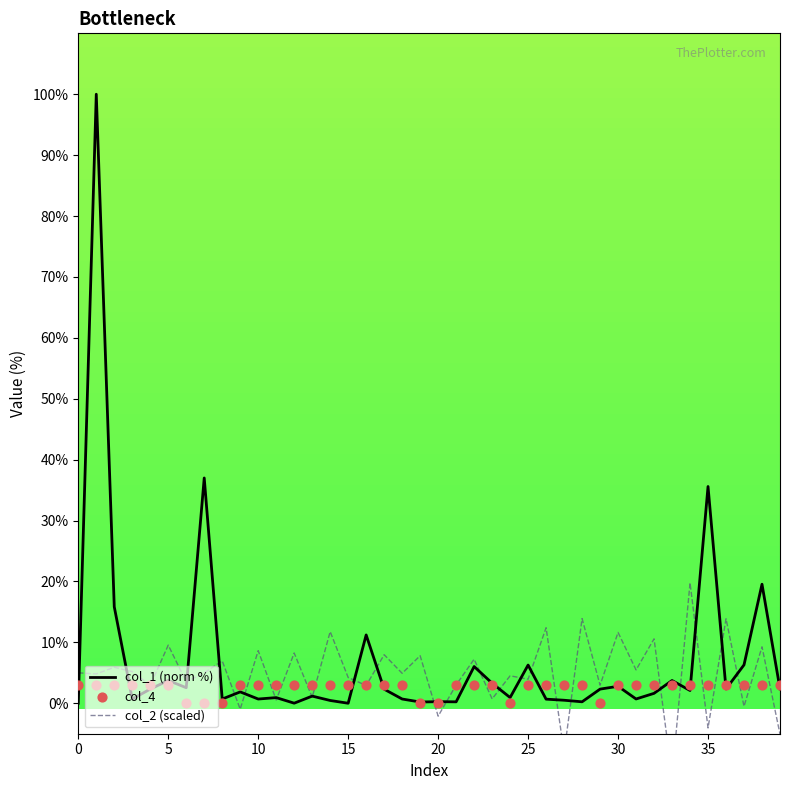

Is the value of col_4 at 5 greater than the value of col_1 (norm %) at 35?

No